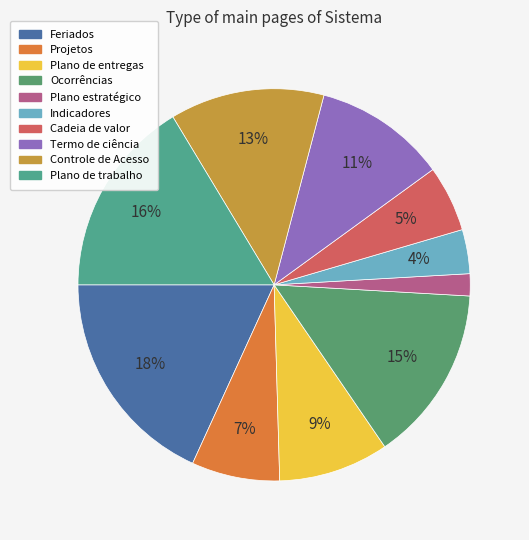

Is there any slice that represents more than half of the pie?

No